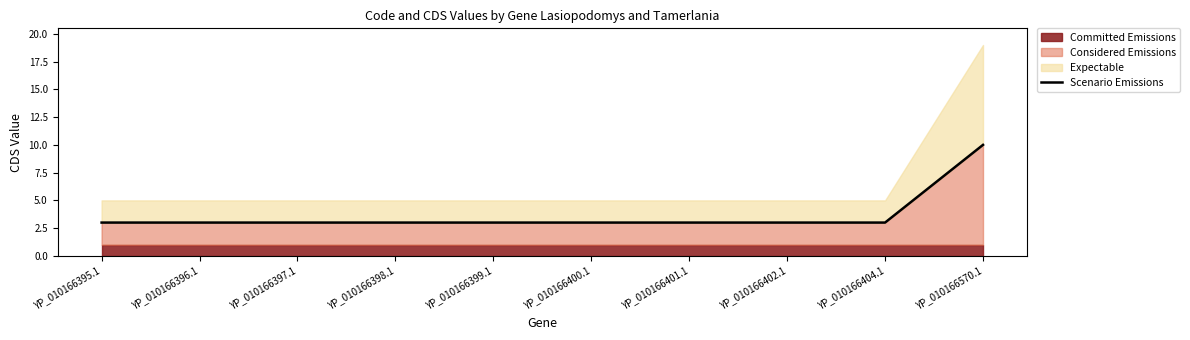

Which label corresponds to the smallest value in the chart?

YP_010166395.1